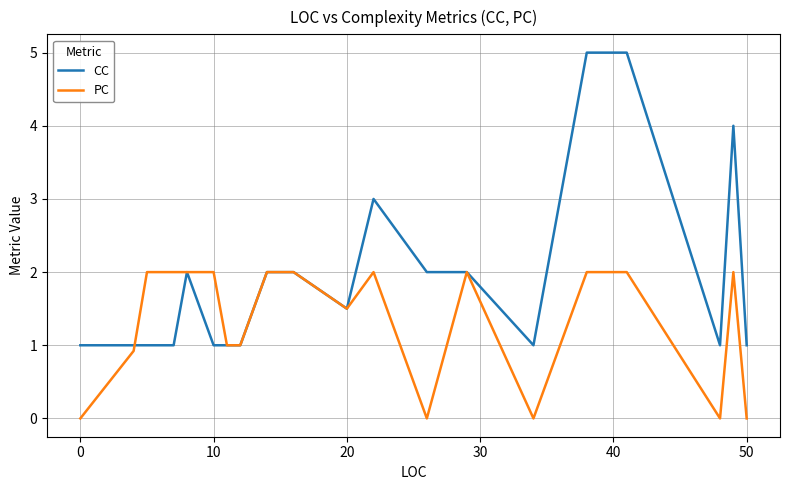

List the series in order of their overall mean, highest first.

CC, PC